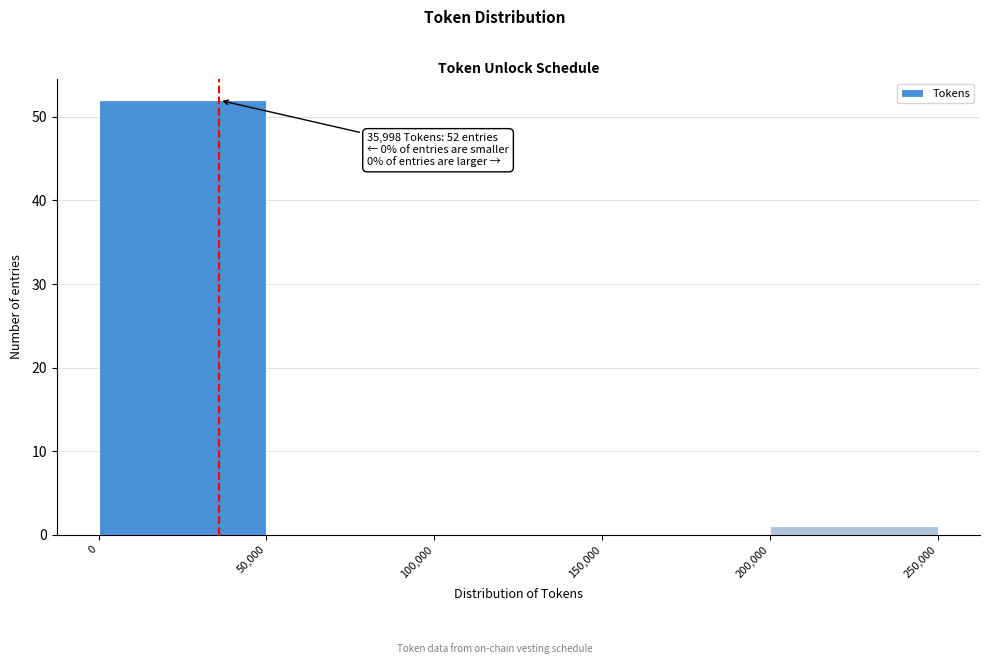

Over which range of the x-axis is the bar tallest?

0 to 50,000